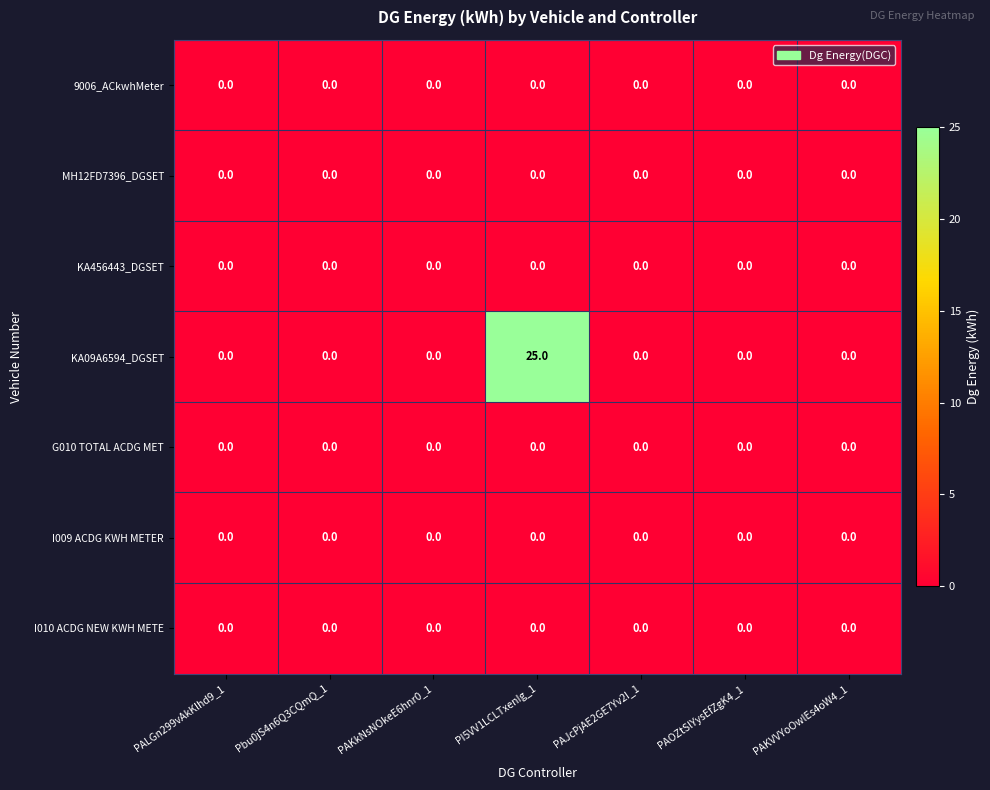

At which category is the sum across all series the highest?

PI5VV1LCLTxenIg_1